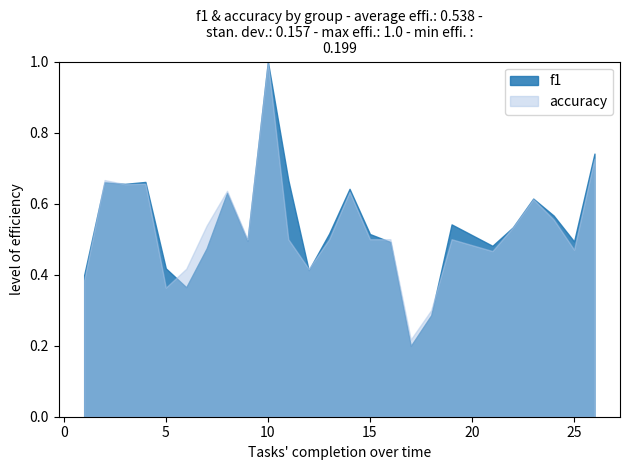

Rank the series by their maximum value, from lowest to highest.

f1, accuracy